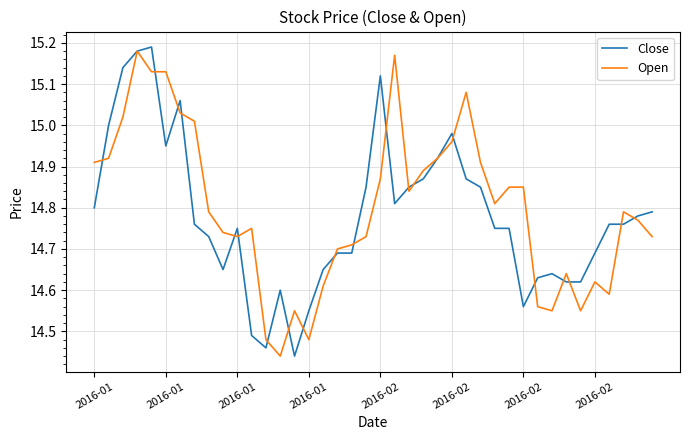

Which series has the largest range (max minus min)?

Close